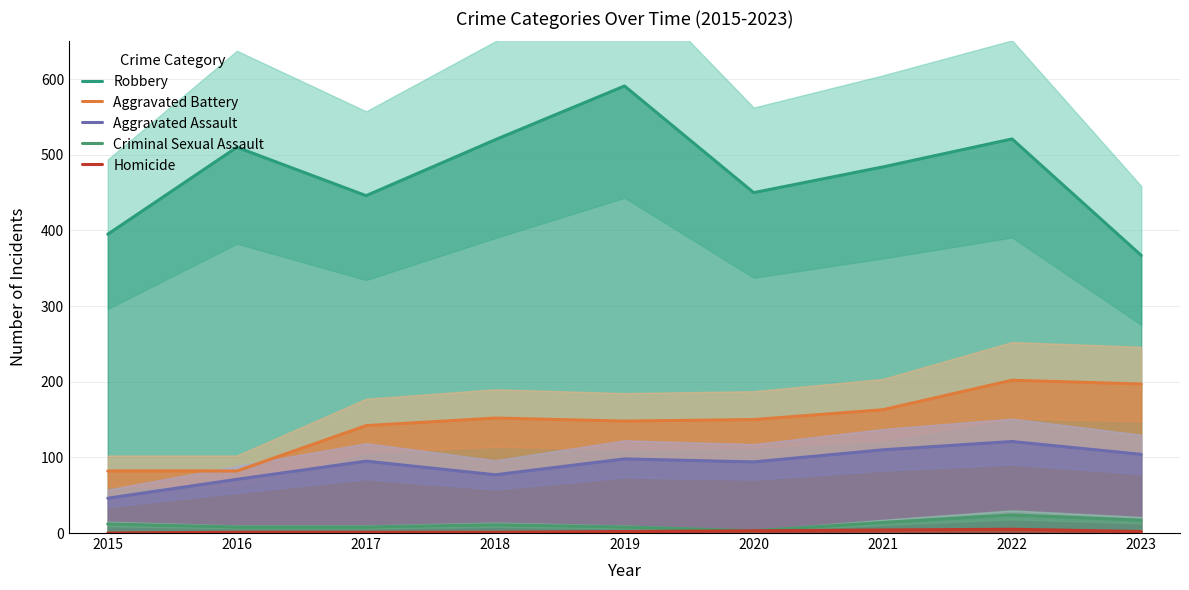

What are all the series names shown in the legend?

Robbery, Aggravated Battery, Aggravated Assault, Criminal Sexual Assault, Homicide